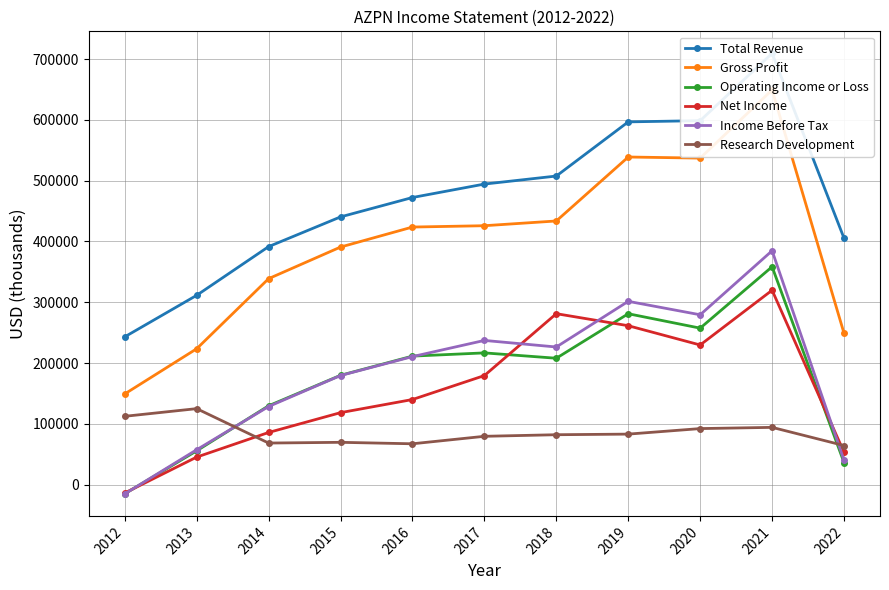

True or false: Gross Profit has a value of 732249 at 2018.

False